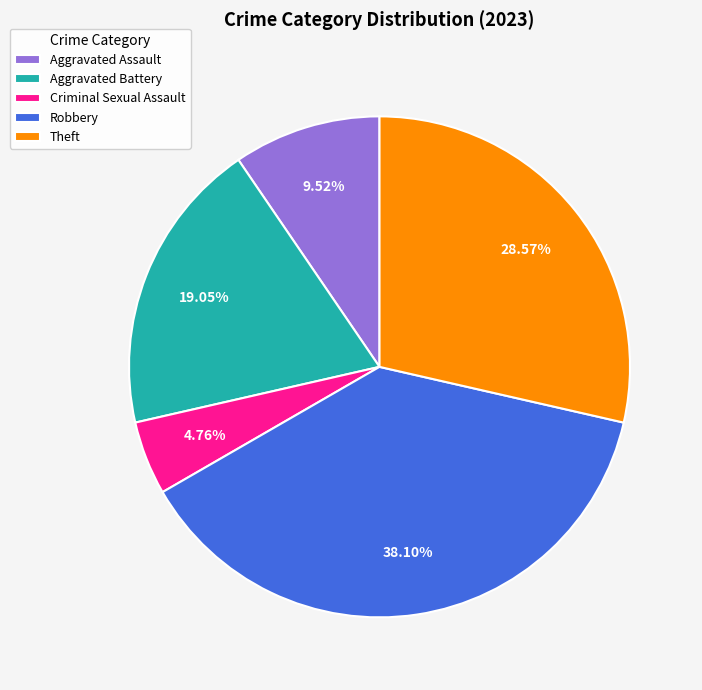

Does any single category account for the majority?

No